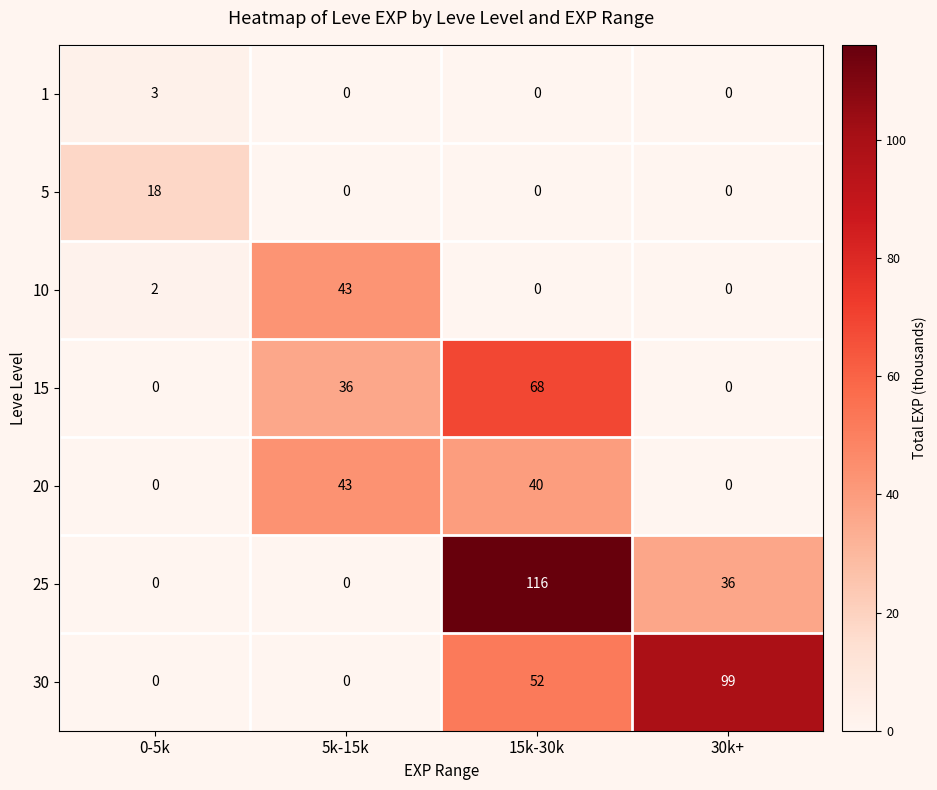

The 5 series shows -6 at 5k-15k. True or false?

False